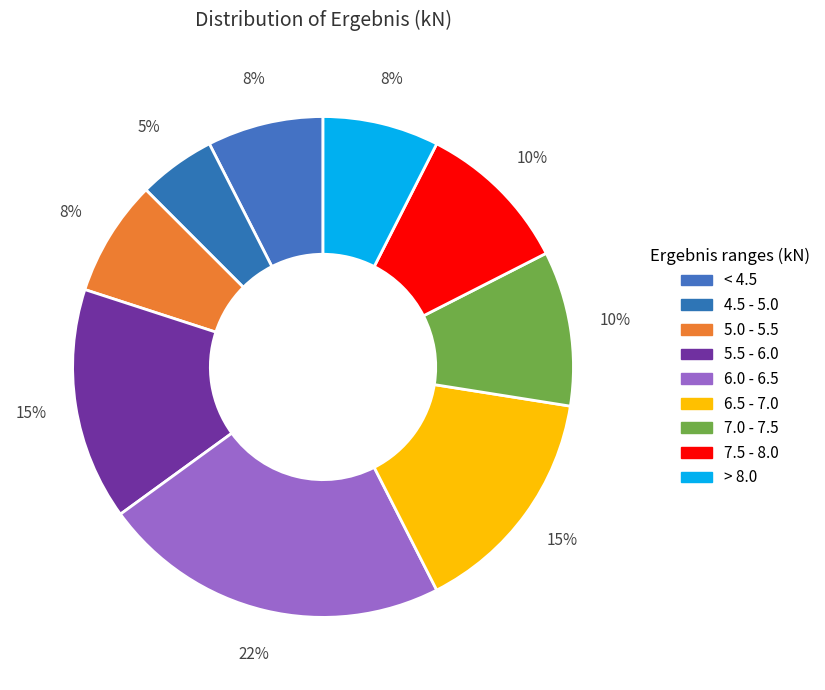

Count the number of slices in the pie.

9